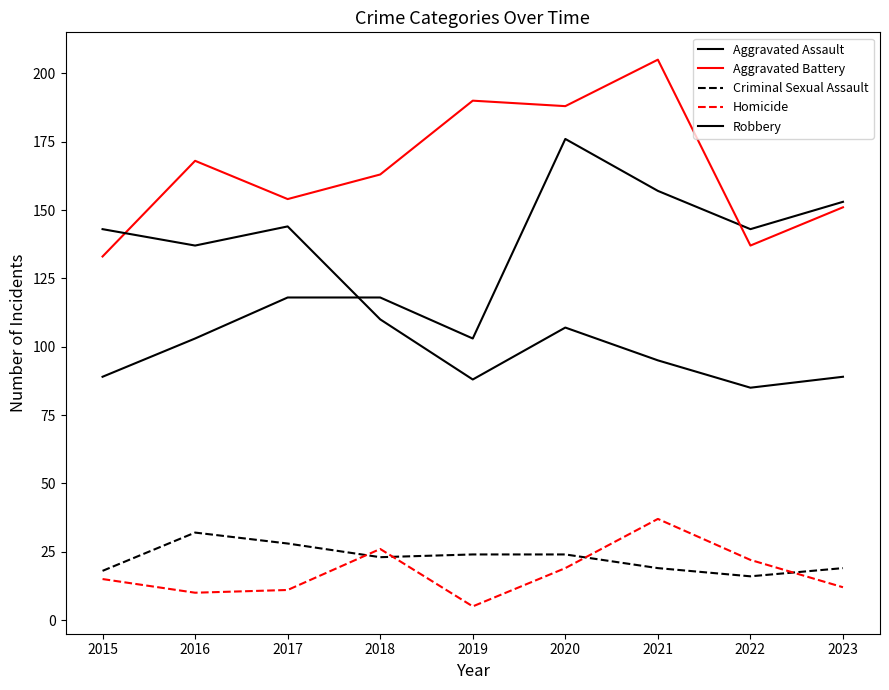

What is the total value across all series at 2021?

513